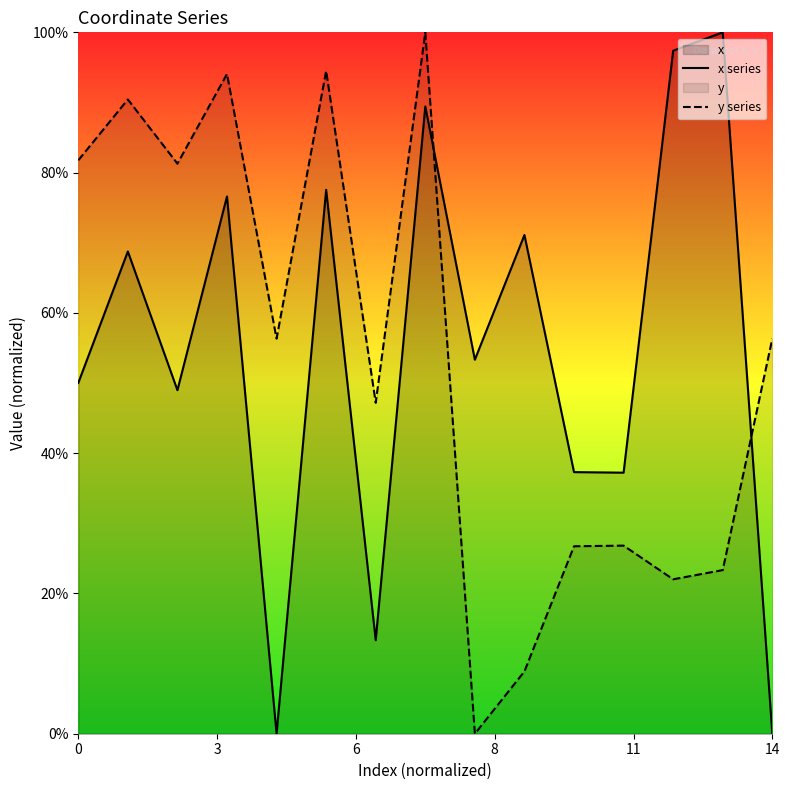

How many interior local valleys does the x series series have?

5